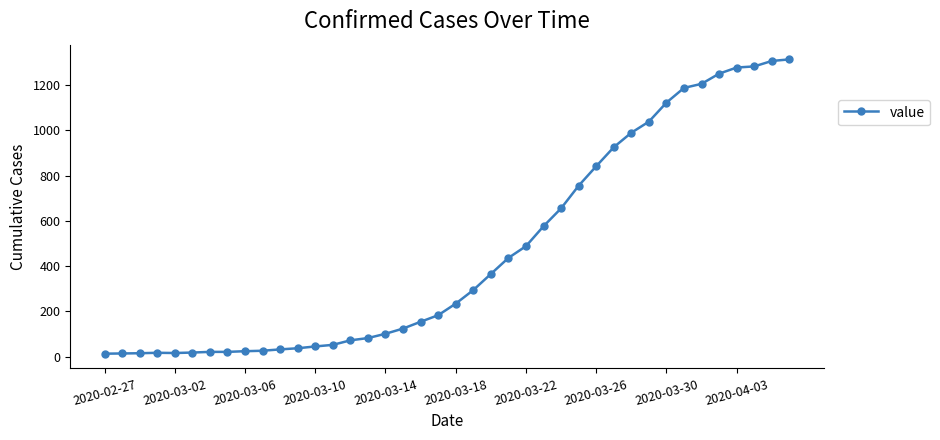

What is the difference between the maximum and second lowest values?

1299